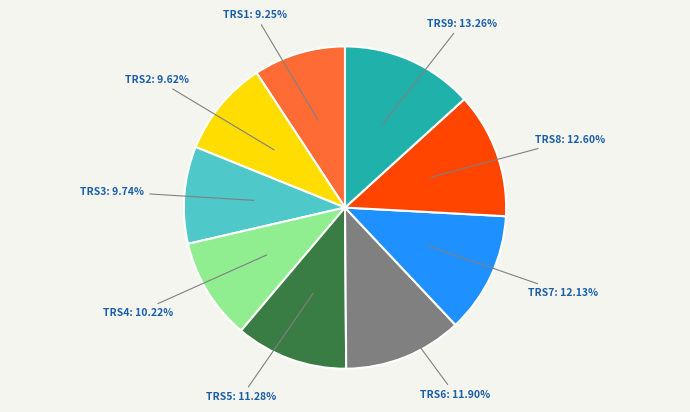

Is there any slice that represents more than half of the pie?

No